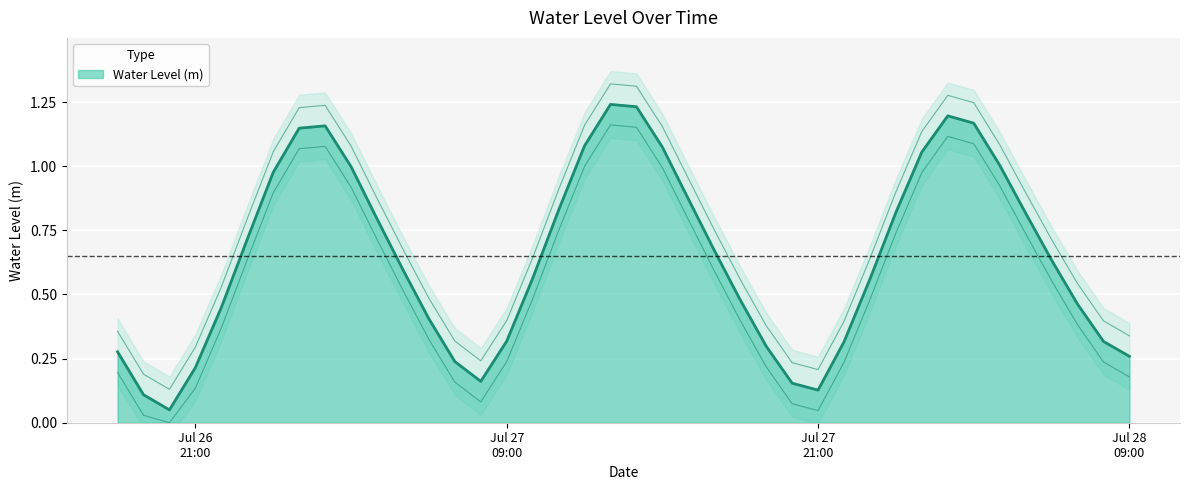

What is the average value?

0.7